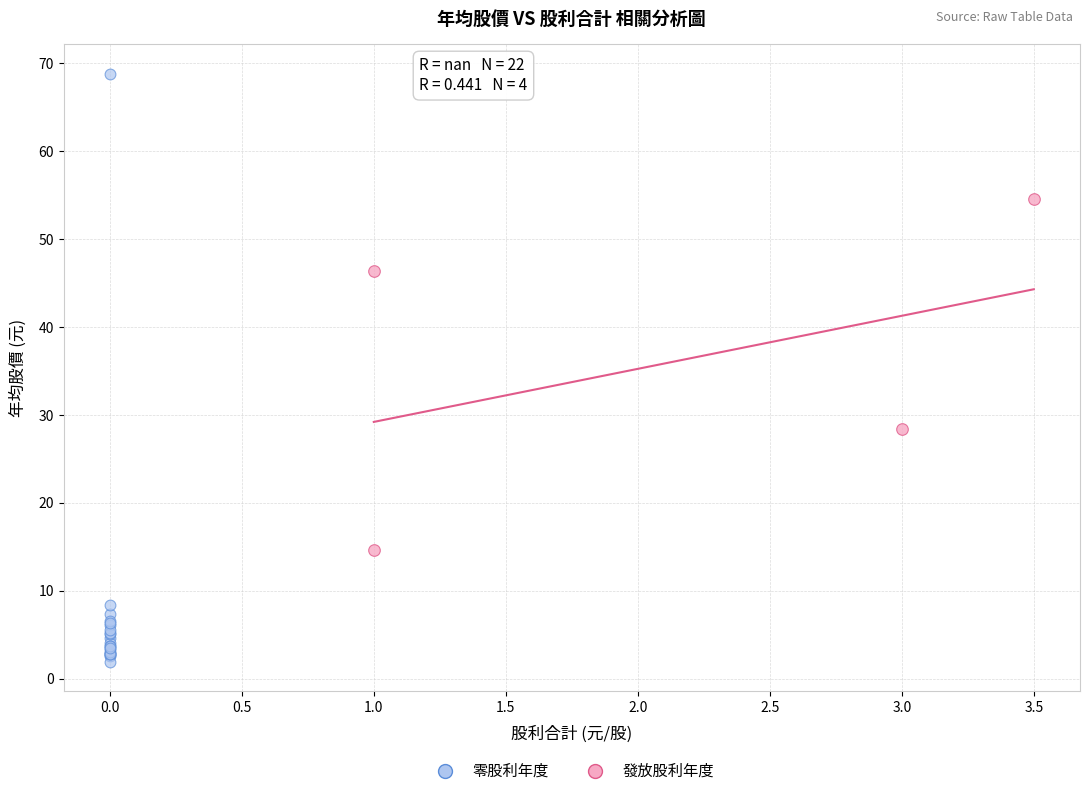

Which series contains the lowest Y value?

零股利年度